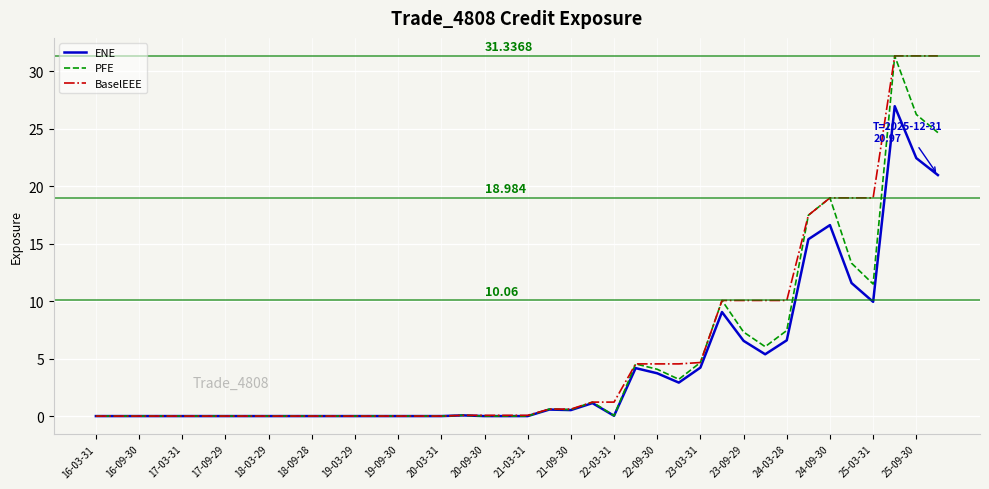

Which category has the lowest value across all series?

16-03-31